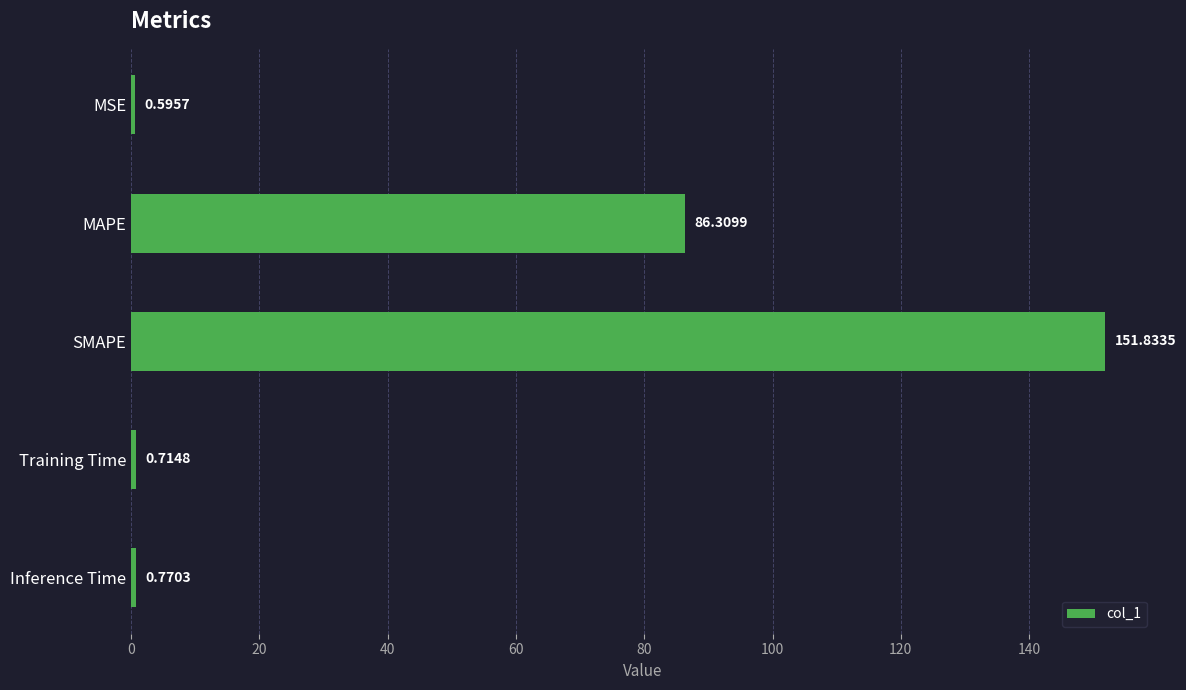

At which label is the value closest to 76?

MAPE